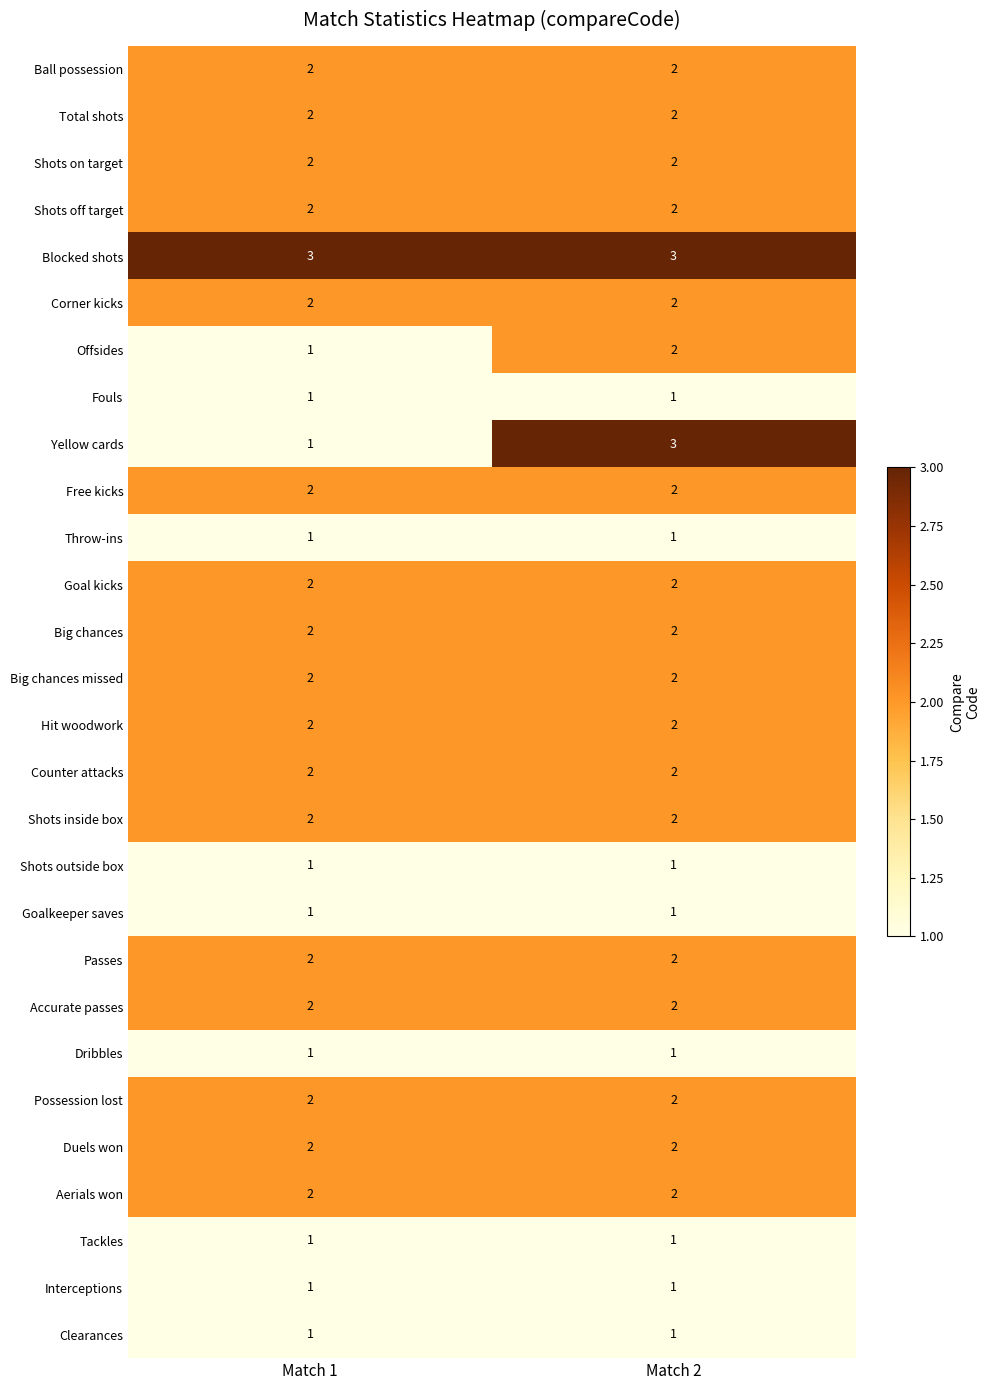

True or false: Big chances has a value of 2 at Match 2.

True